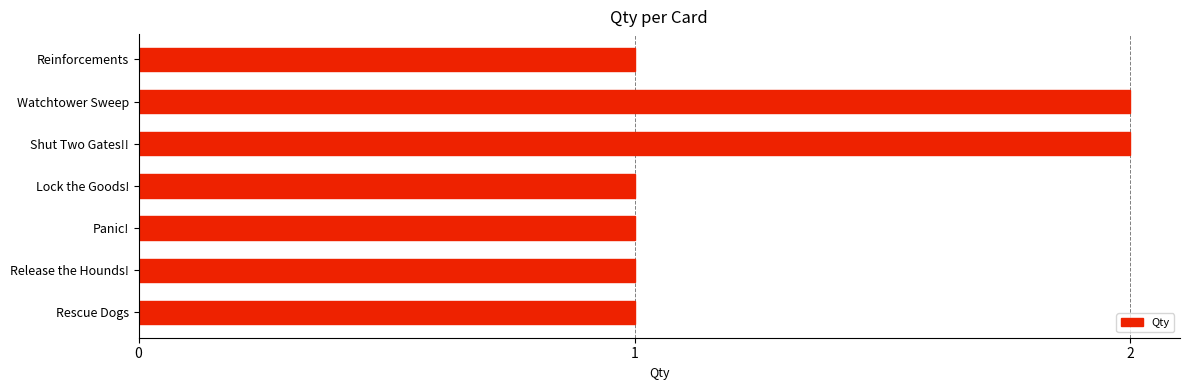

What is the maximum value shown in the chart?

2